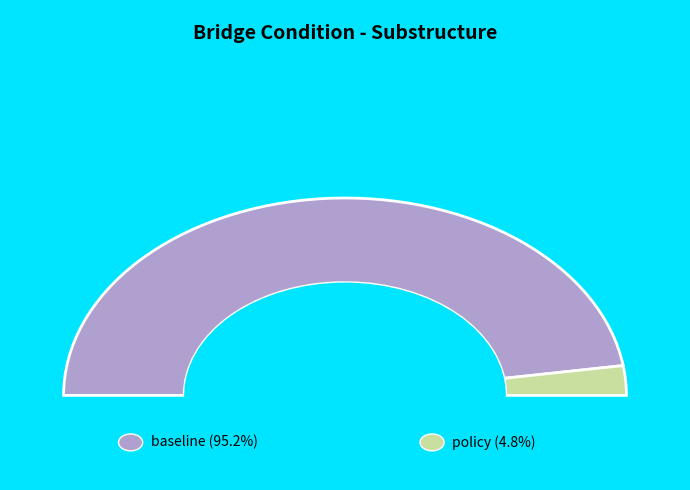

To the nearest percent, what percentage of the pie is baseline?

95%